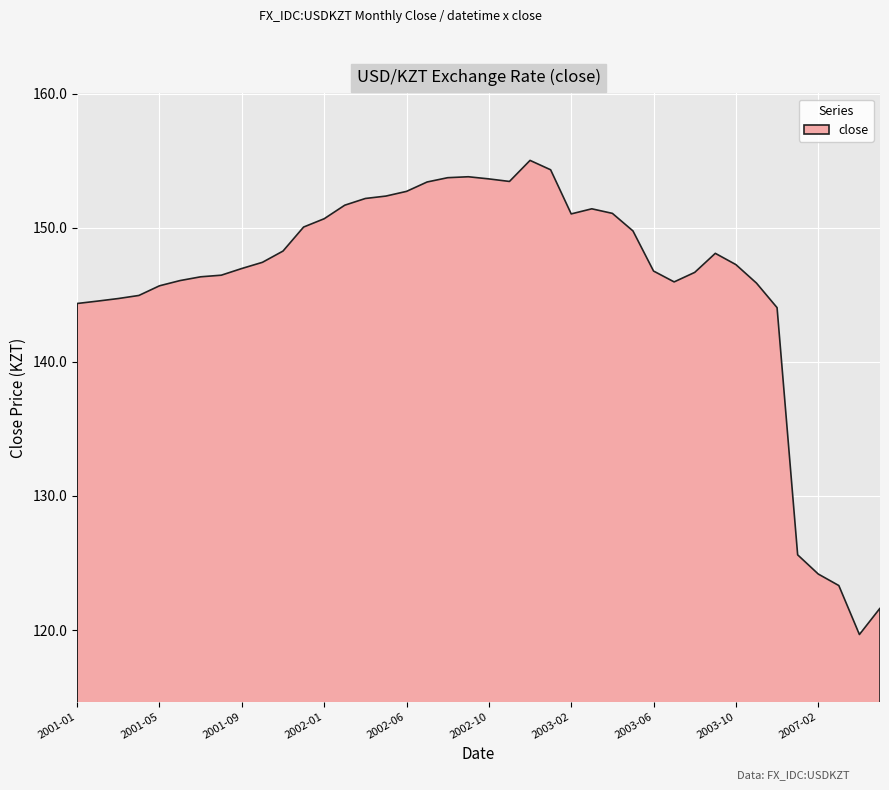

The chart shows a value of 100.0 at 2001-04. True or false?

False